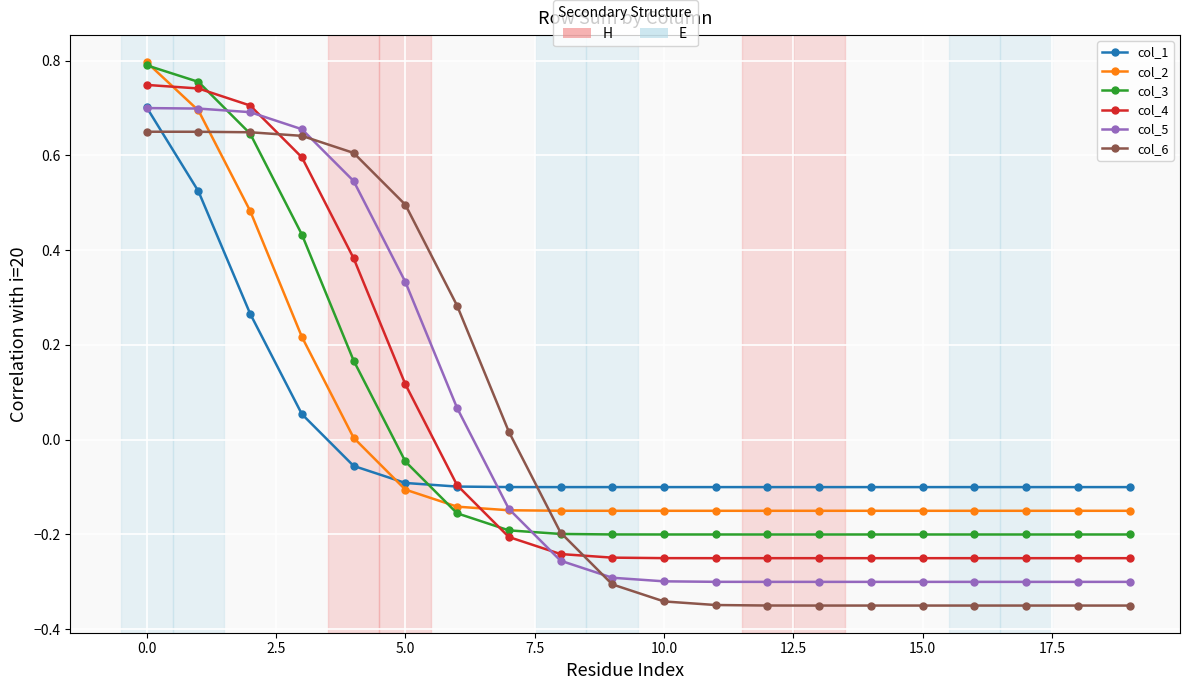

True or false: col_3 and col_4 cross at least once.

True